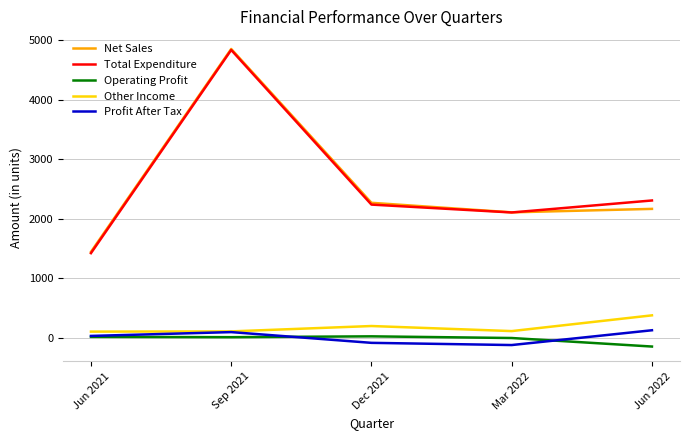

True or false: Net Sales and Other Income cross at least once.

False